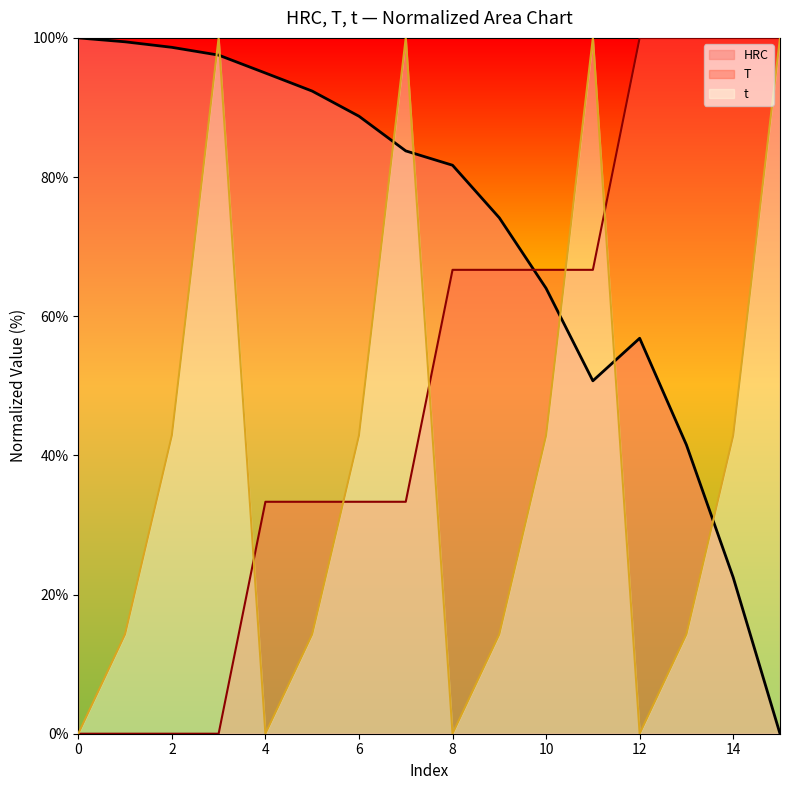

Rank the series by their average value, from highest to lowest.

HRC, T, t